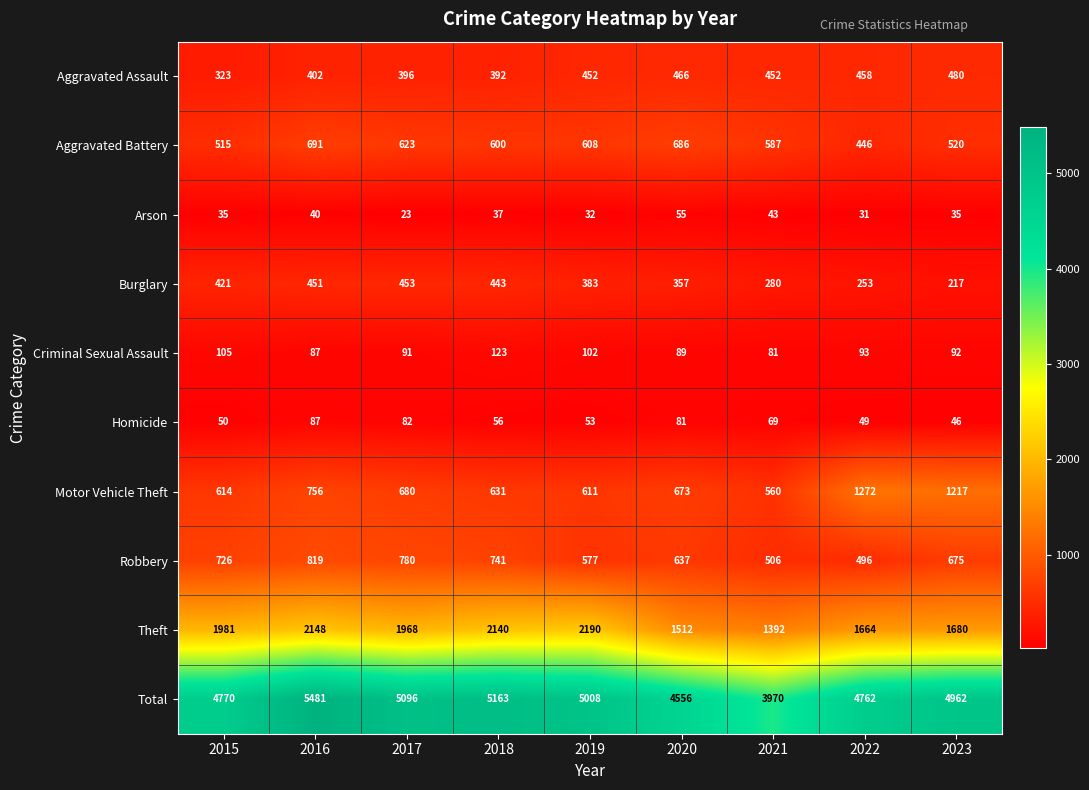

At which label does Homicide first exceed 56?

2016